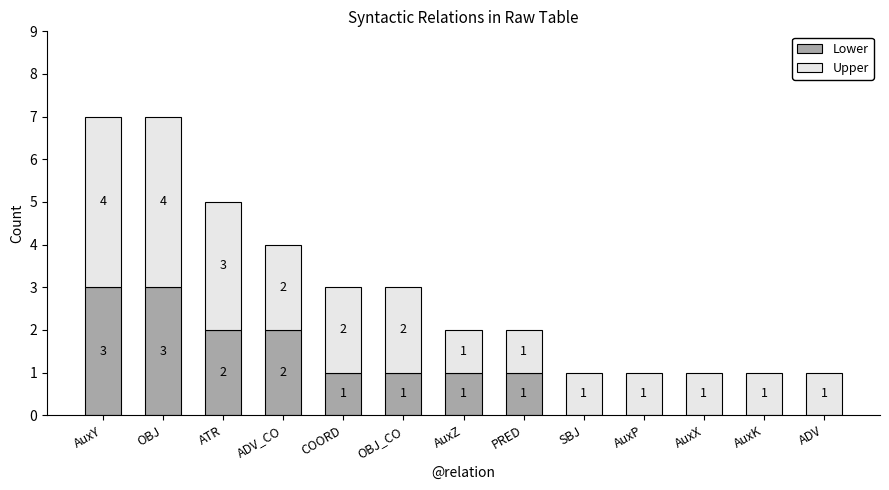

How many categories are shown in the chart?

13